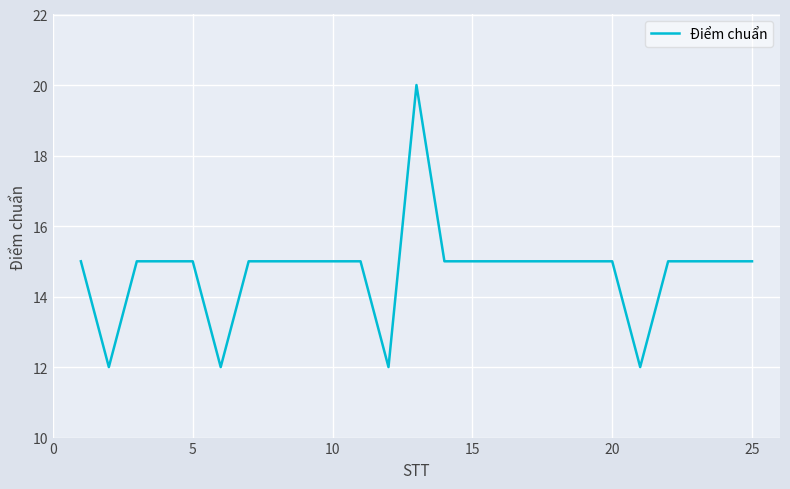

What is the sum of all values?

368